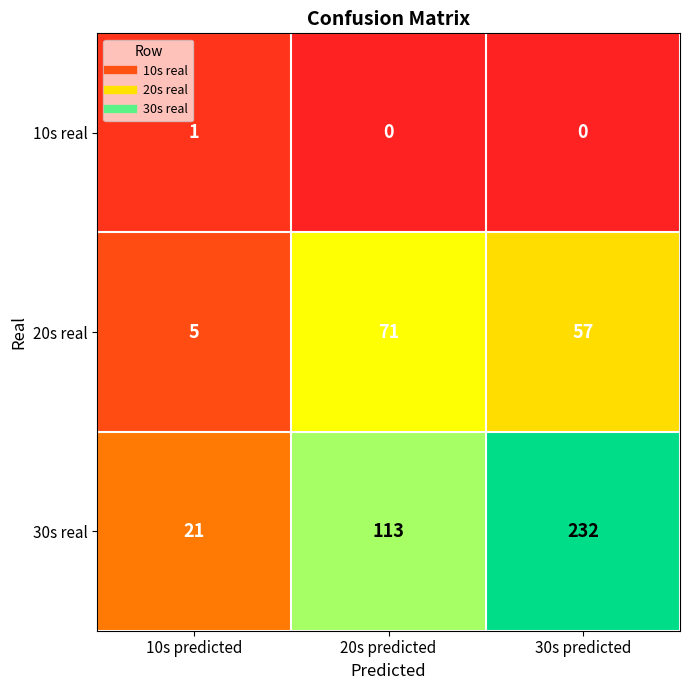

Where is 30s real nearest to the value 126?

20s predicted